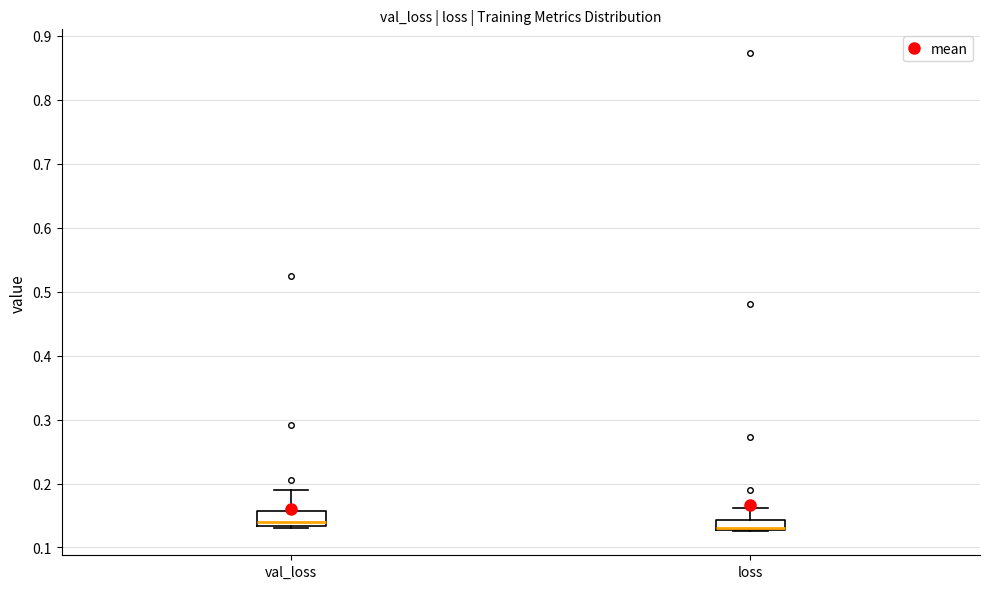

Where does the median line of the box for val_loss sit on the y-axis? The values are not printed on the chart, so give them approximately, as read against the axis.

0.14